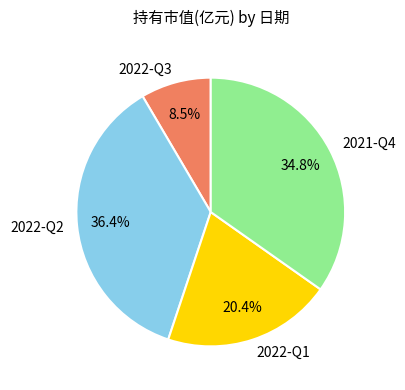

The 2021-Q4 slice represents 26% of the pie. True or false?

False